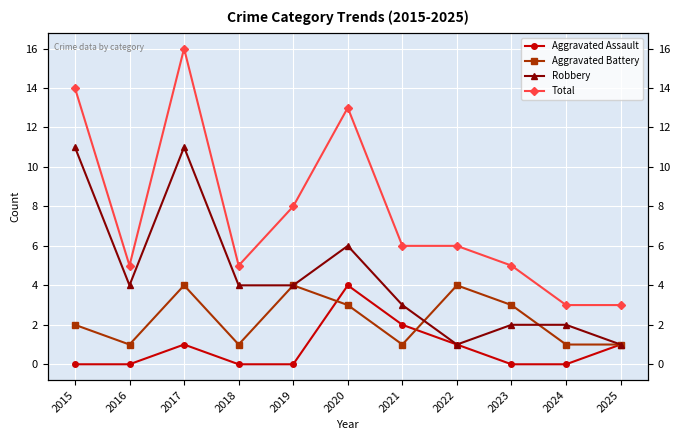

What is the value of the Total point at the 1st from the left?

14